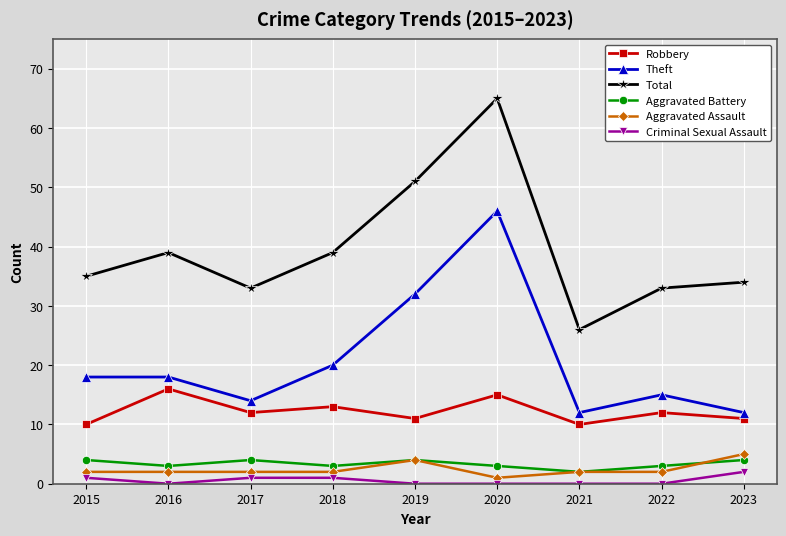

True or false: Total has more than 1 interior local peaks.

True